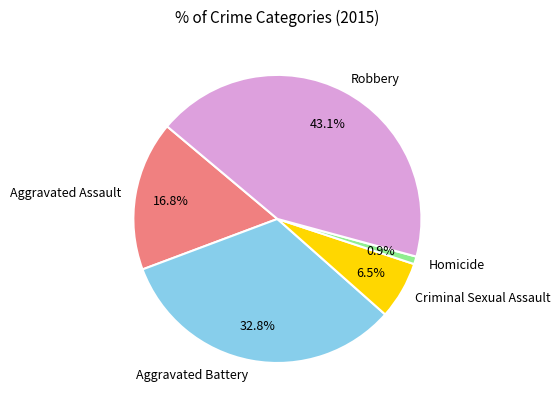

Which slice is the largest?

Robbery